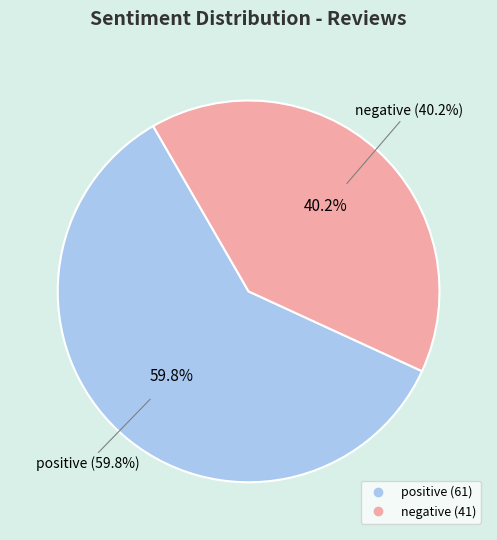

To the nearest percent, what is the difference between the negative and positive slice percentages?

20%